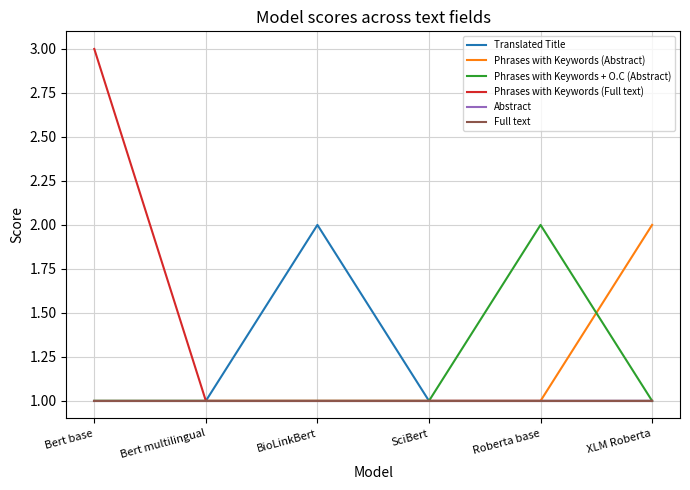

Does the chart have visible grid lines?

Yes